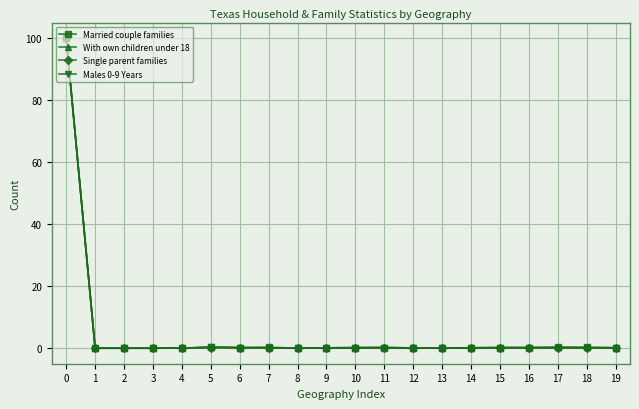

True or false: Males 0-9 Years has more than 1 points higher than both neighbors.

True